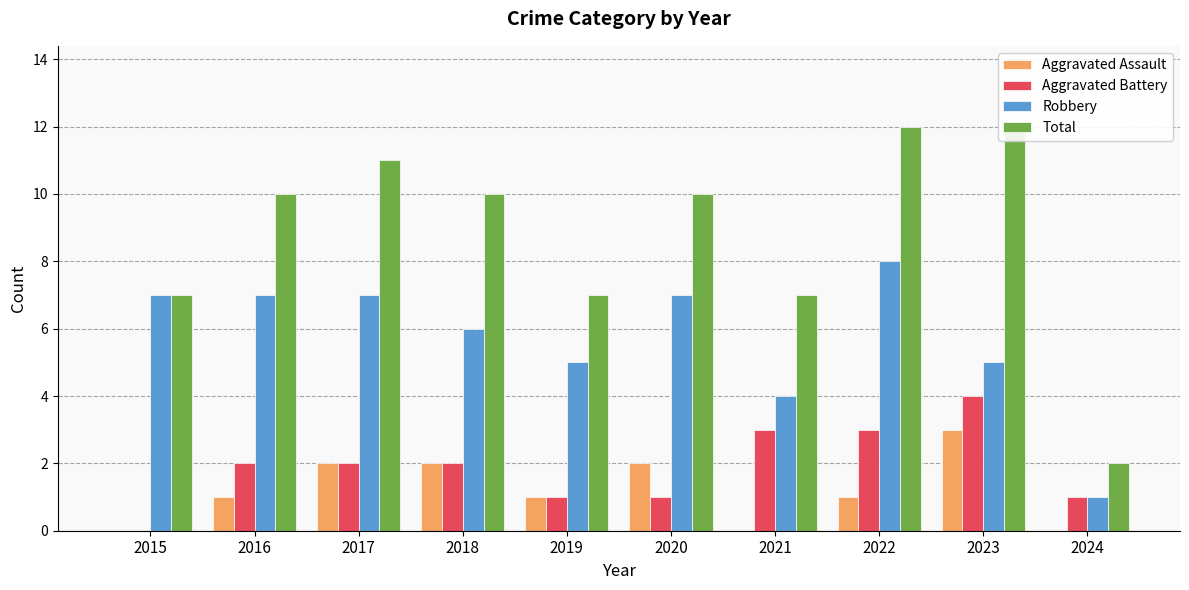

At which label does Total first exceed 10?

2017